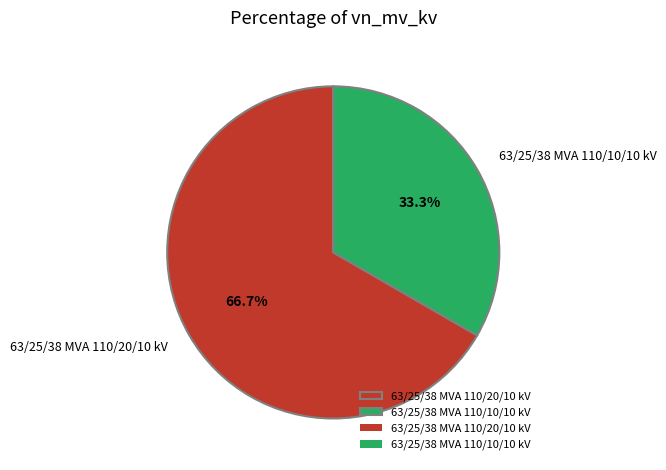

What percentage is the 63/25/38 MVA 110/20/10 kV slice, to the nearest percent?

67%